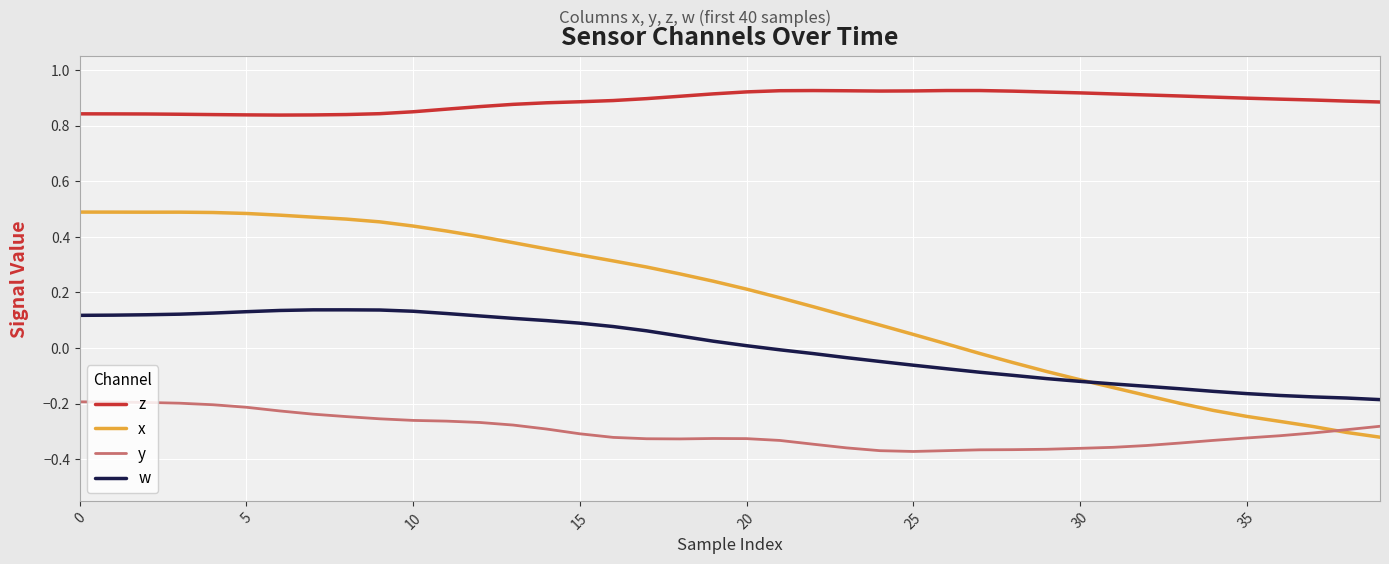

True or false: y and z intersect in this chart.

False